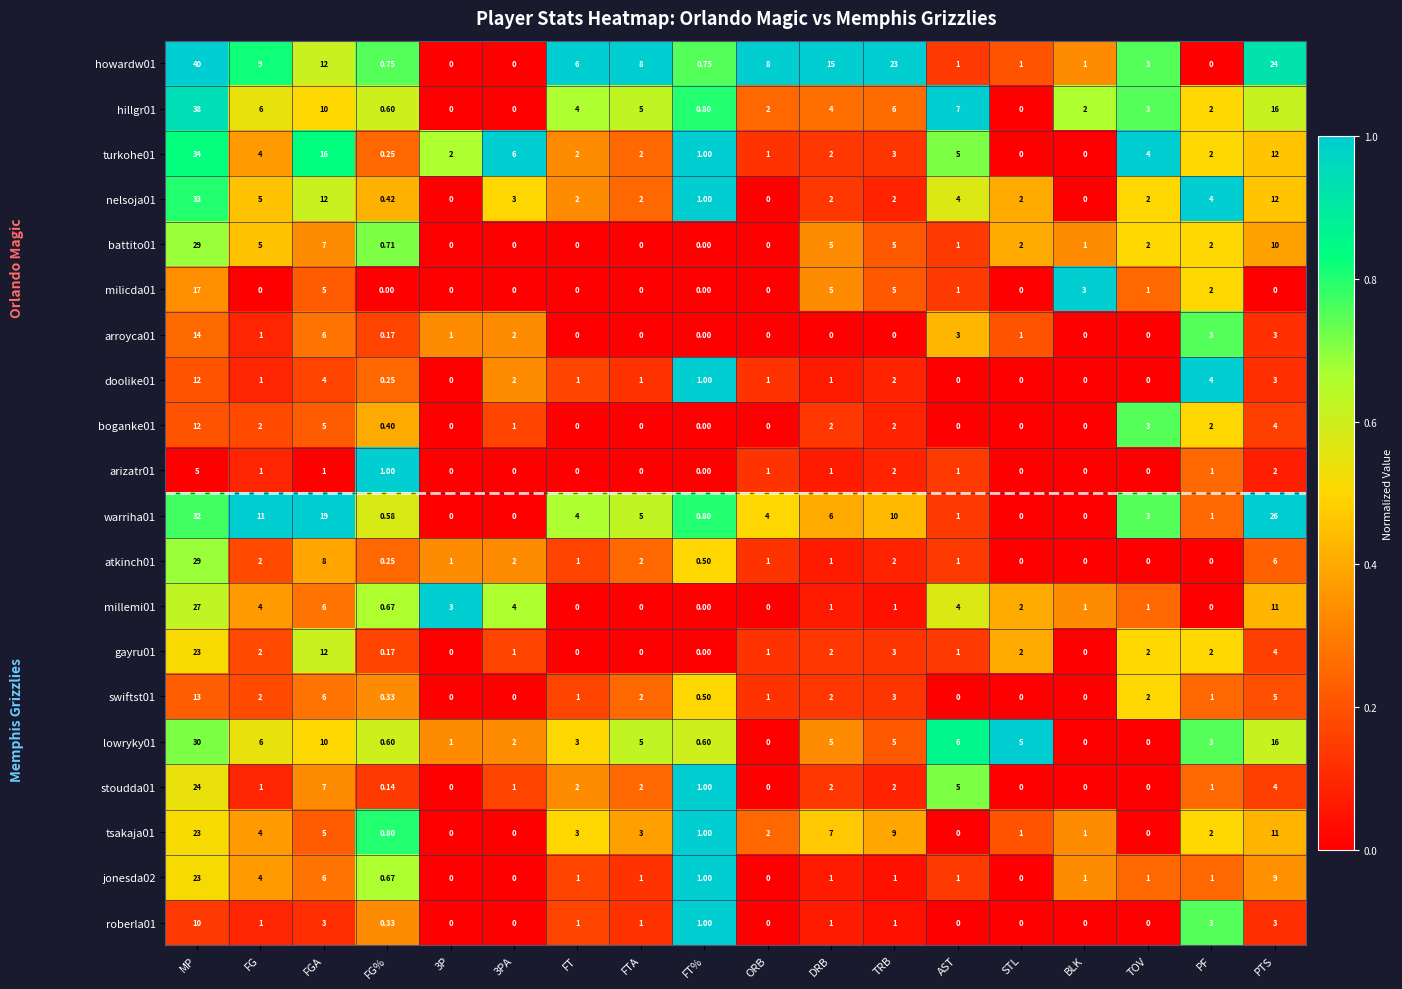

At which category is the sum across all series the highest?

MP